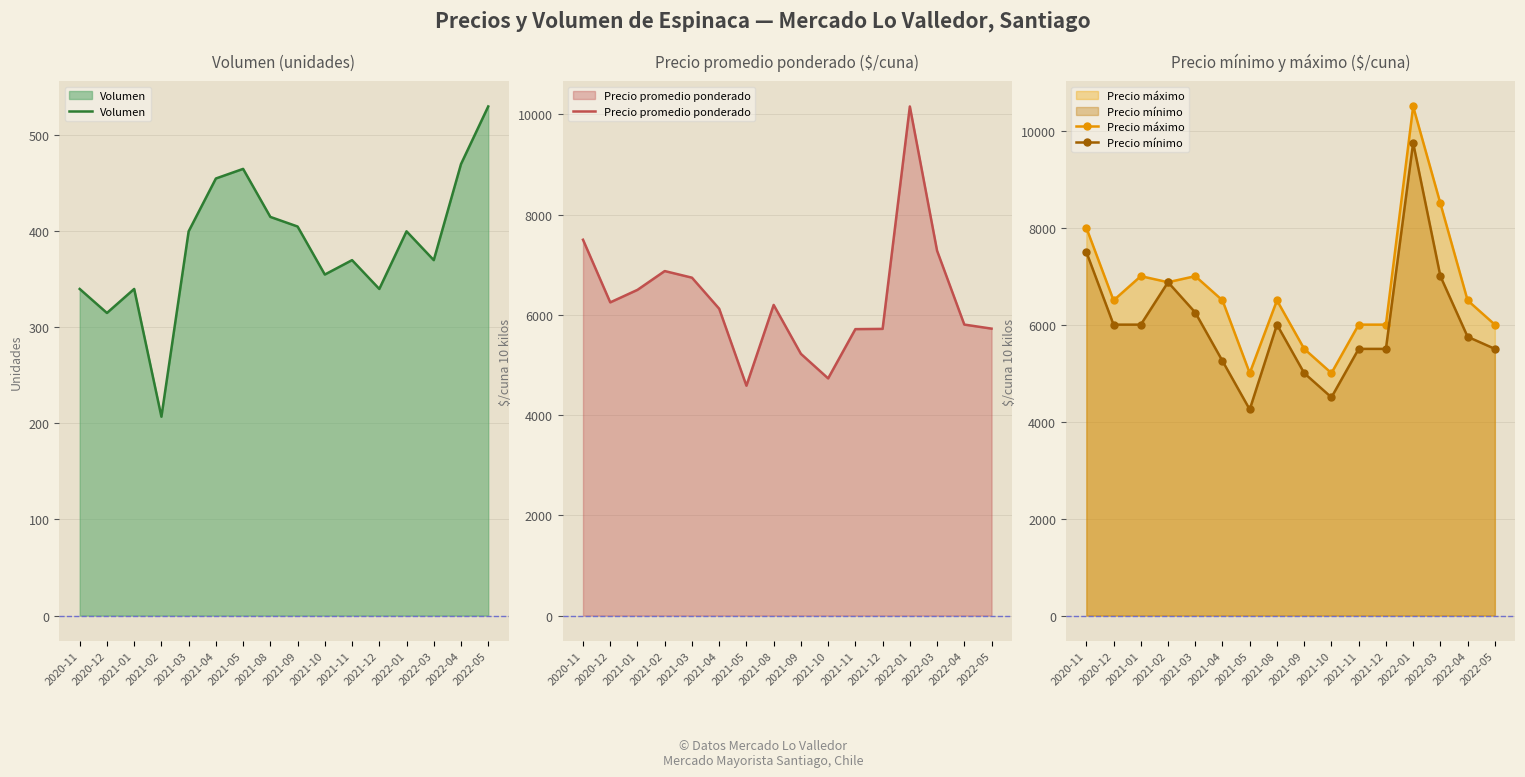

What is the sum of the Precio promedio ponderado values at 2021-12 and 2020-12?

11971